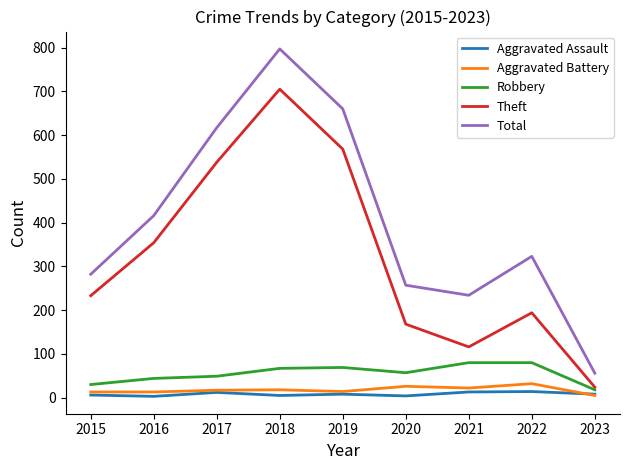

Does the chart have visible grid lines?

No